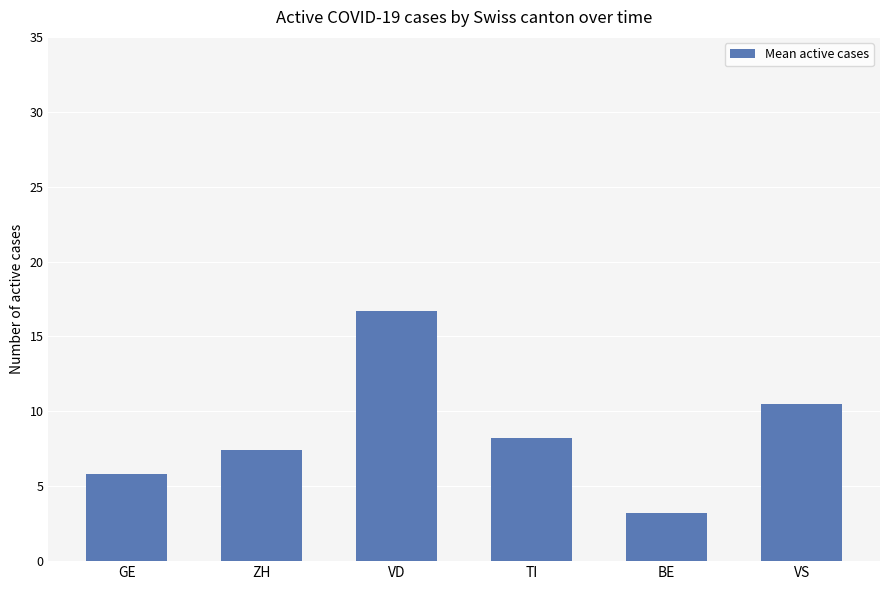

How many values are below 8?

3